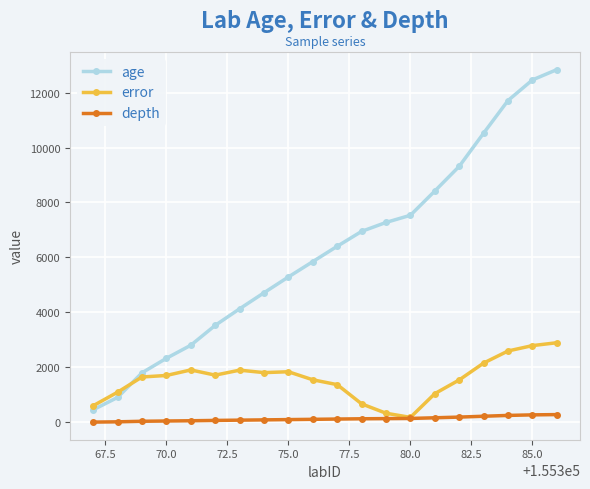

What is the maximum value for error?

2898.0